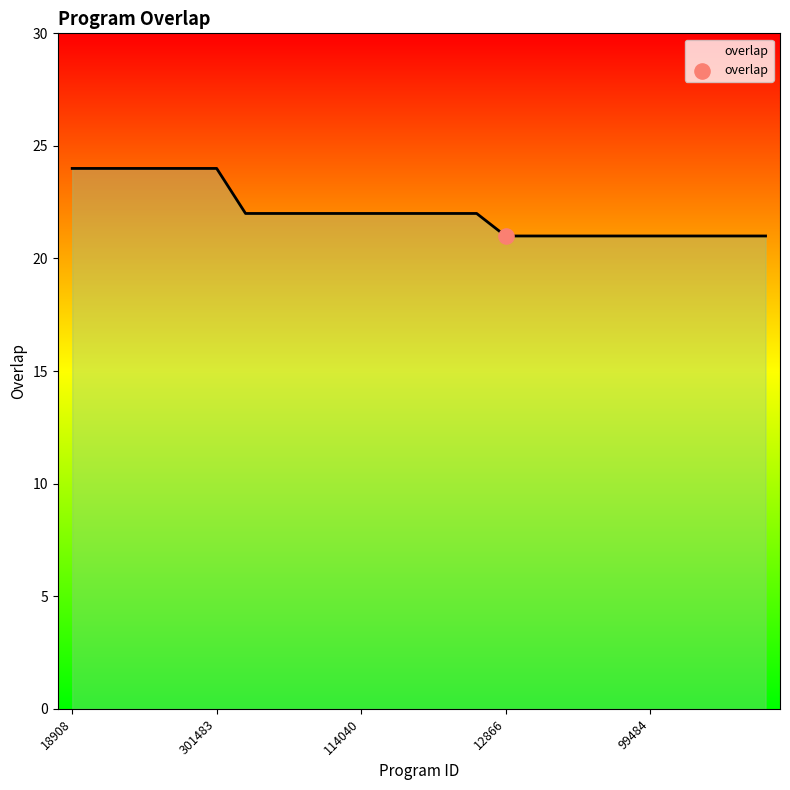

What is the maximum value shown in the chart?

24